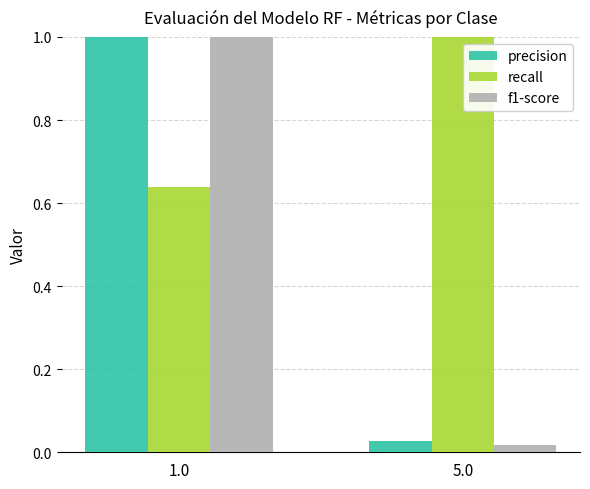

What is the difference between the f1-score values at 5.0 and 1.0?

1.0